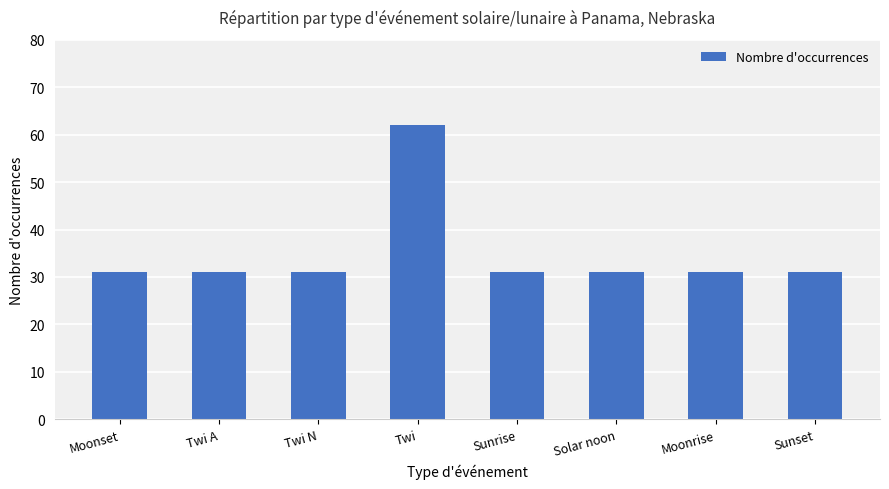

Read the value at Moonrise.

31